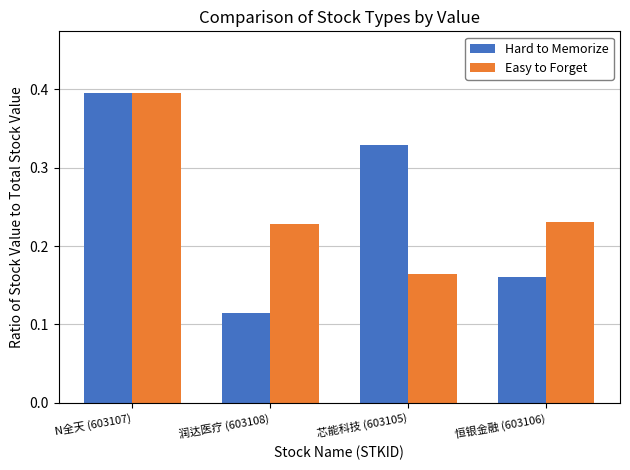

The value of Easy to Forget at 恒银金融 (603106) is 0.4. True or false?

False